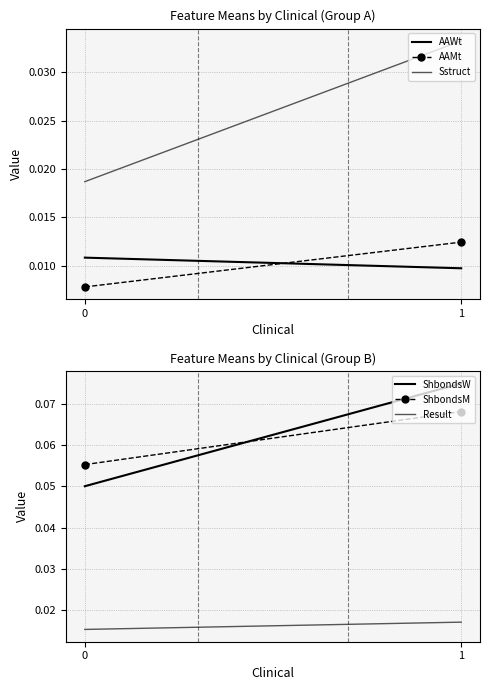

True or false: AAMt has a value of 0.0 at 1.

True